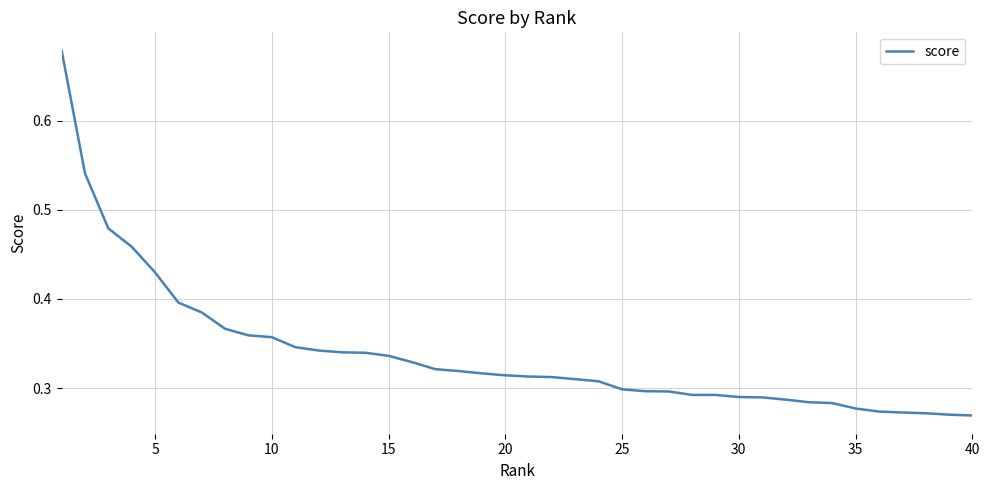

How many lines are shown in the chart?

1